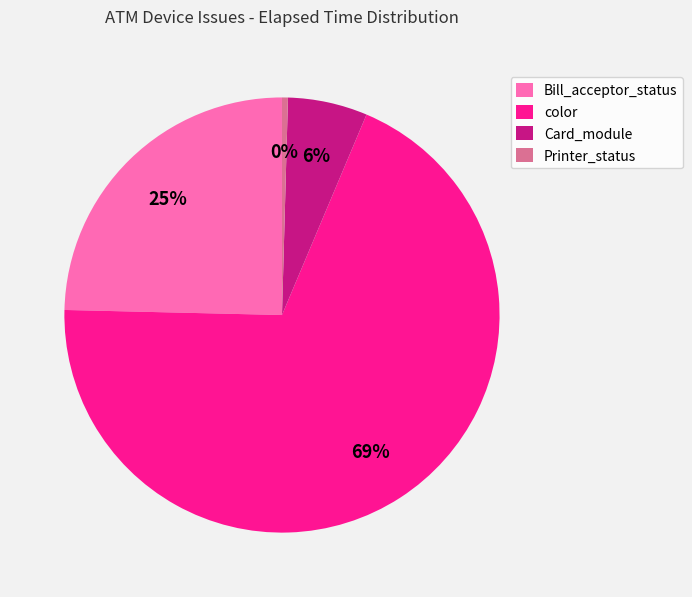

Does Card_module represent more than half of the total?

No